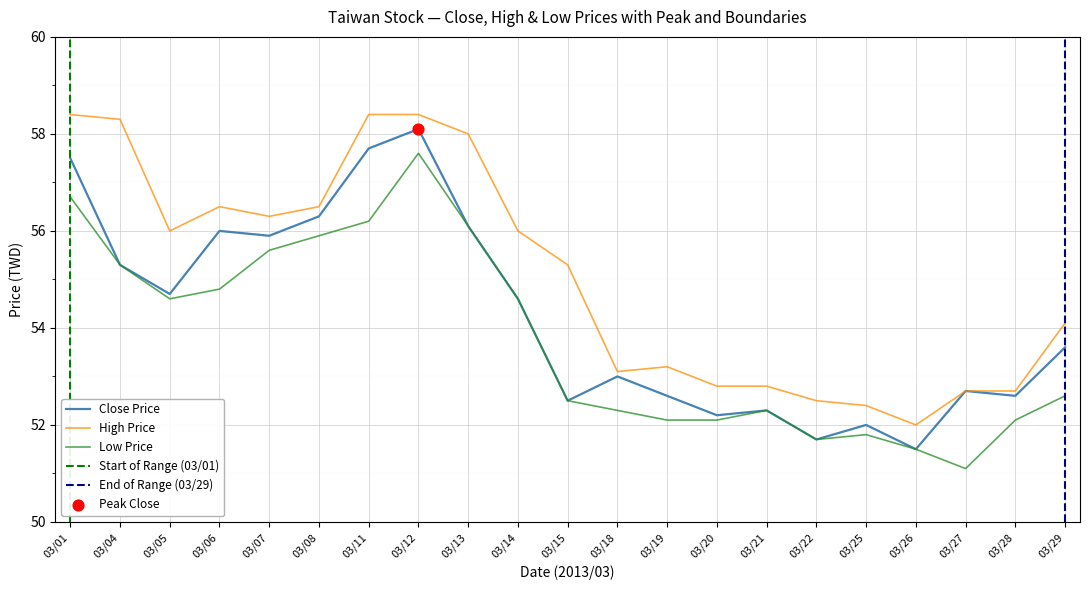

At which category is the sum across all series the highest?

03/12